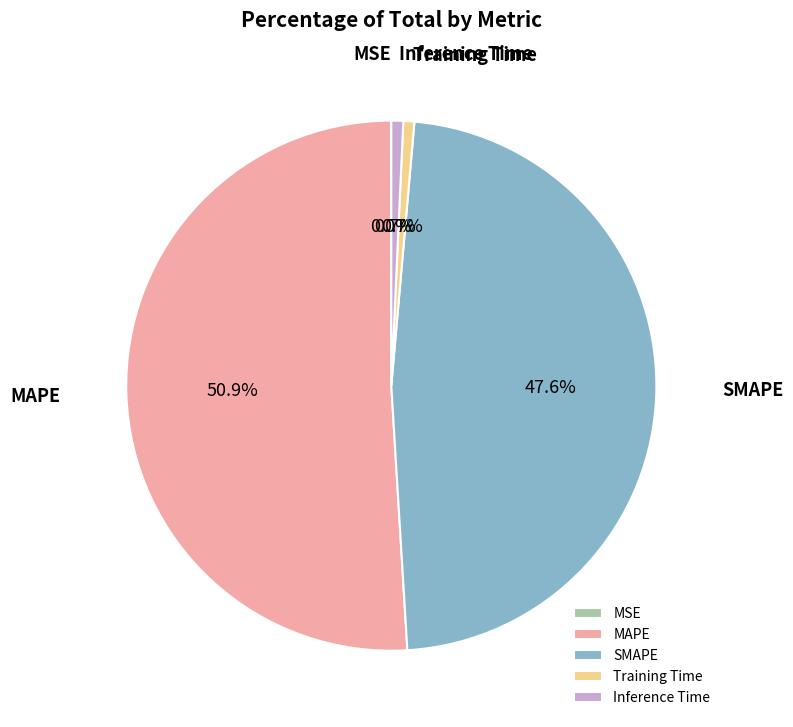

What is the ratio of the value at MAPE to the value at SMAPE?

1.1